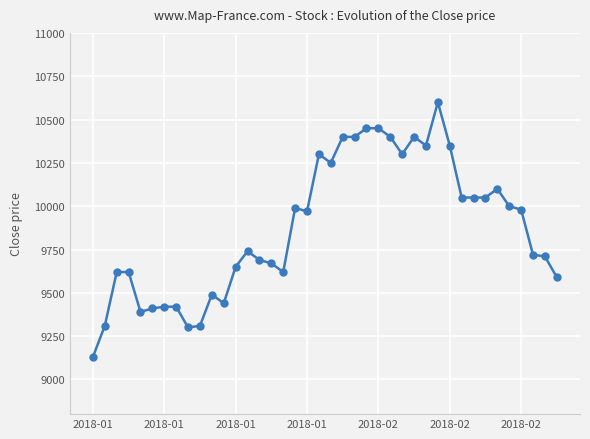

What is the smallest value displayed?

9130